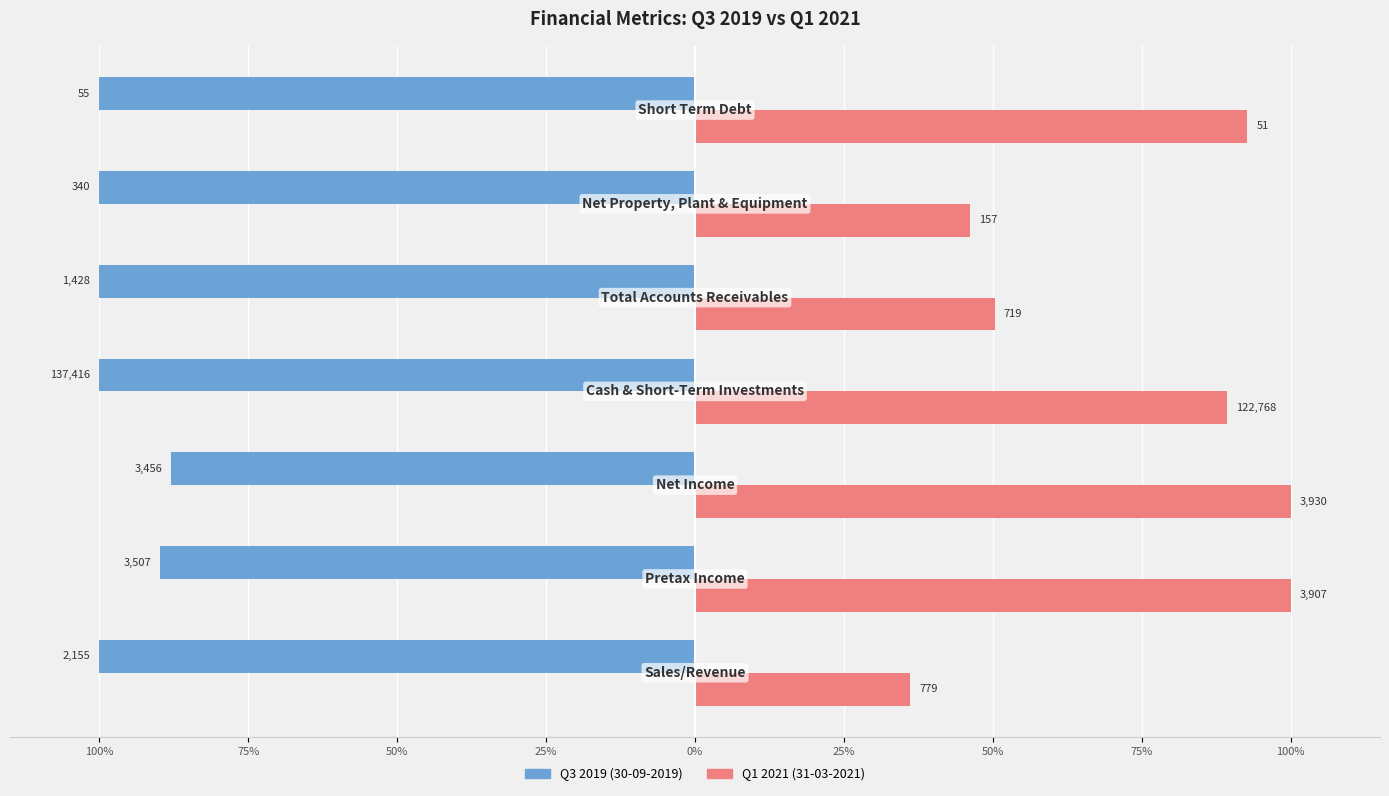

What are all the series names shown in the legend?

Q3 2019 (30-09-2019), Q1 2021 (31-03-2021)